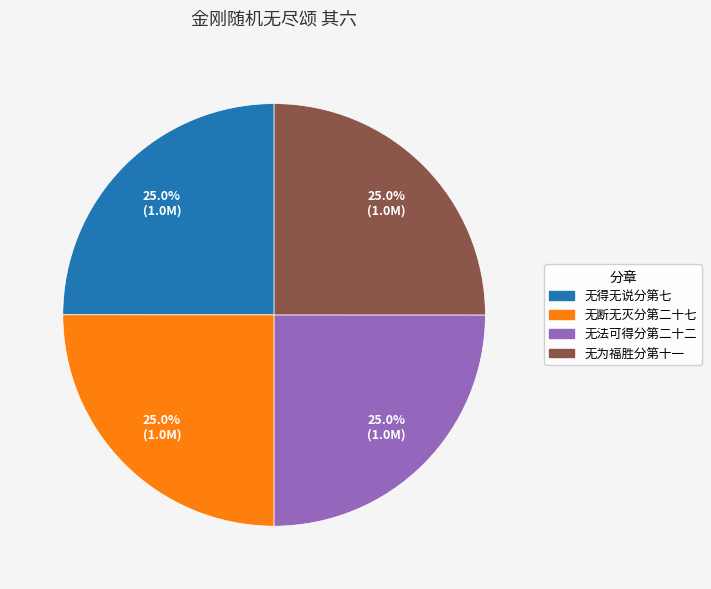

Is there any slice that represents more than half of the pie?

No